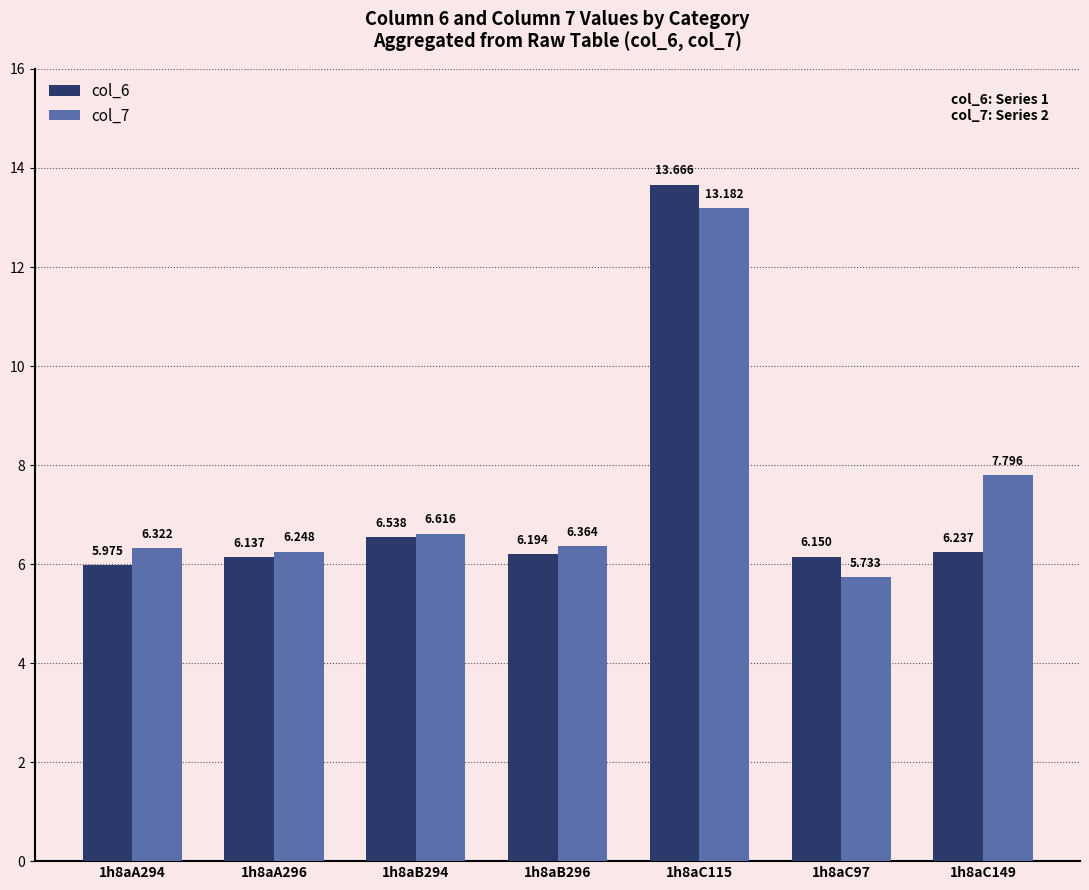

Is the value of col_7 at 1h8aB294 greater than the value of col_6 at 1h8aA294?

Yes